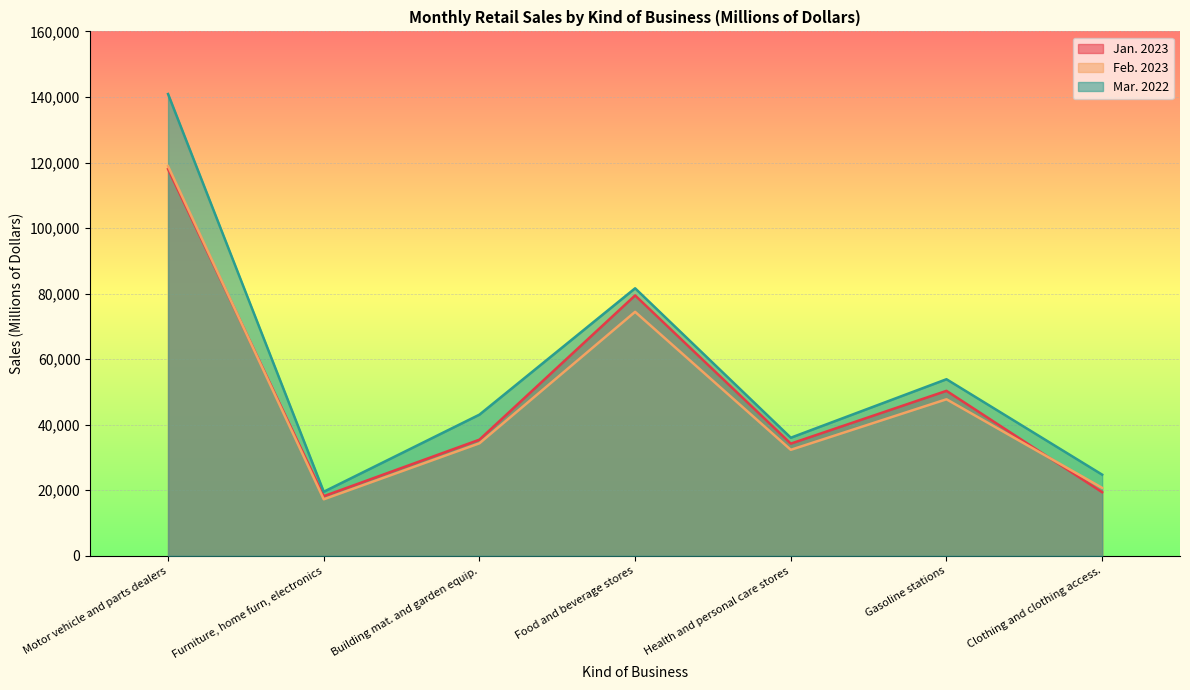

How many data points in Mar. 2022 are above 43069?

3